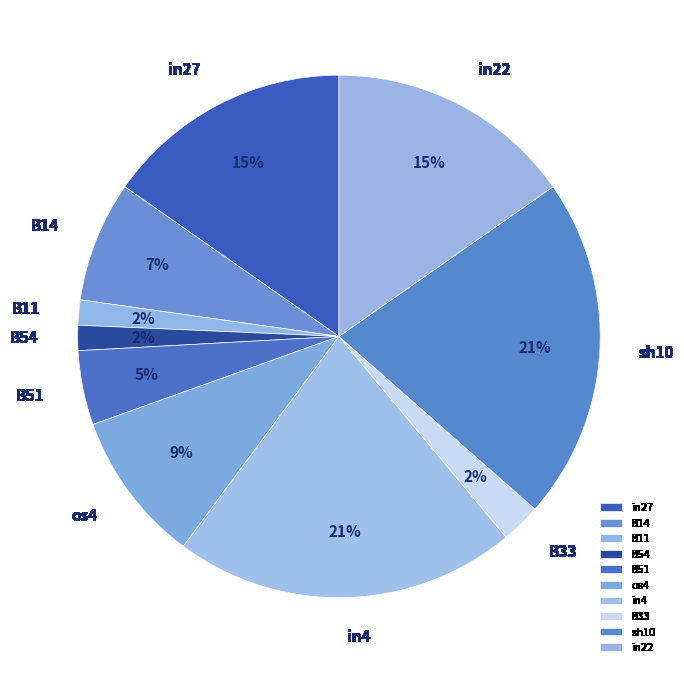

Is it true that B14 is 1% of the pie?

False